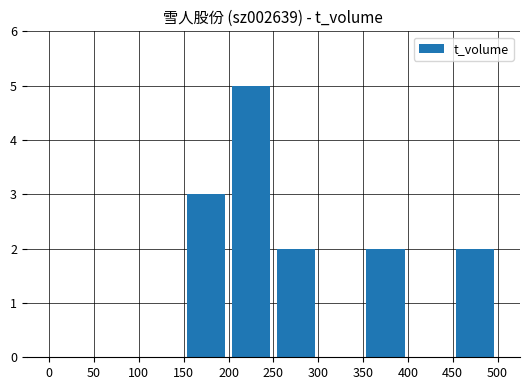

What is the maximum value shown in the chart?

5